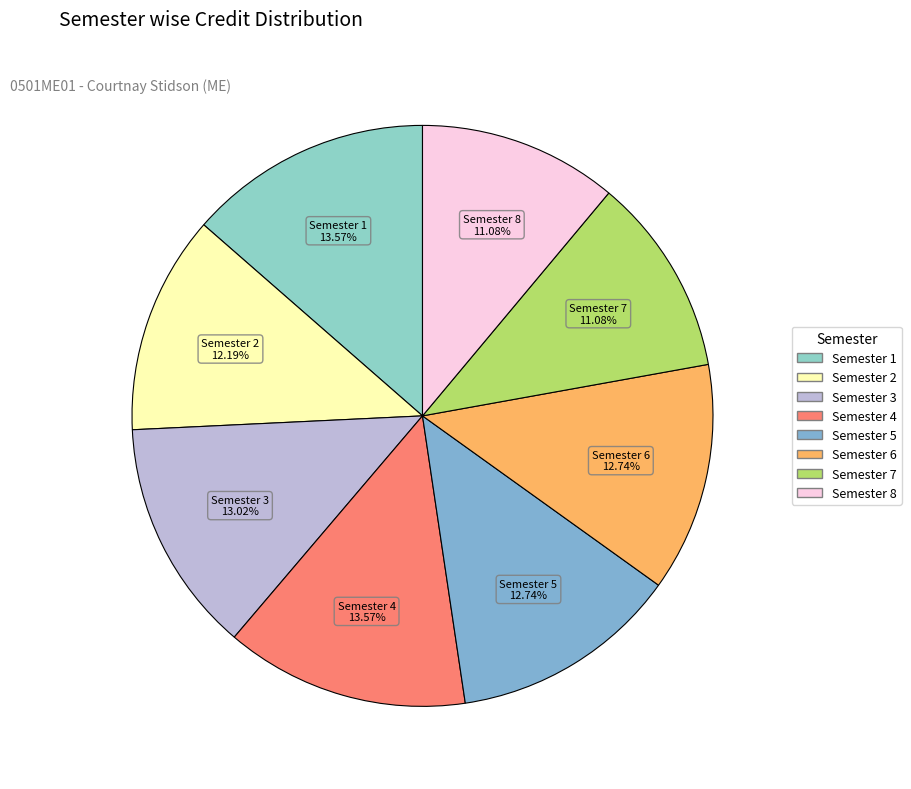

Which has a higher value, Semester 4 or Semester 6?

Semester 4